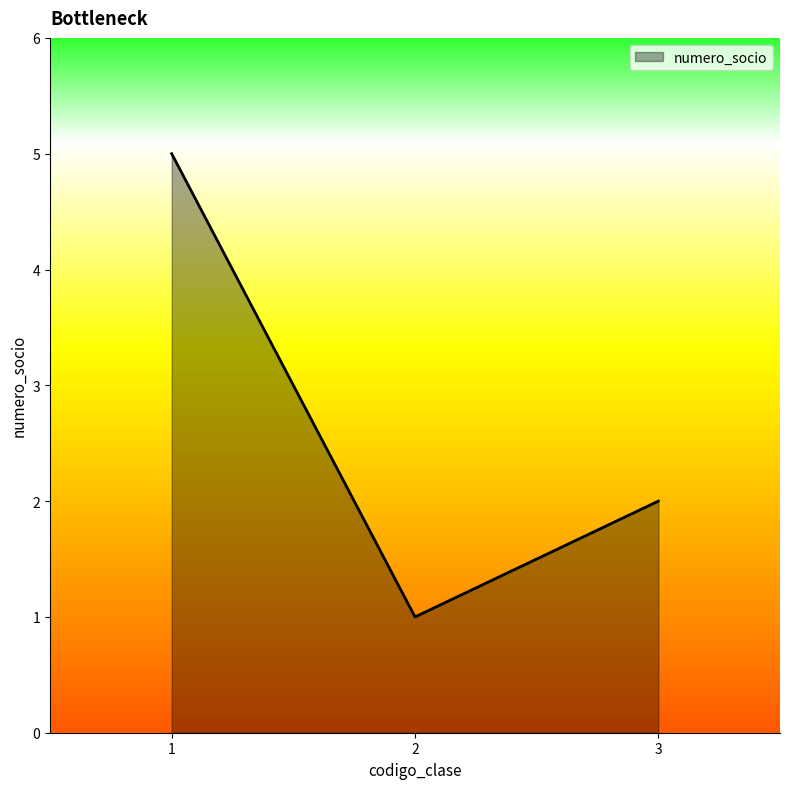

Rank the categories by value from highest to lowest.

1, 3, 2